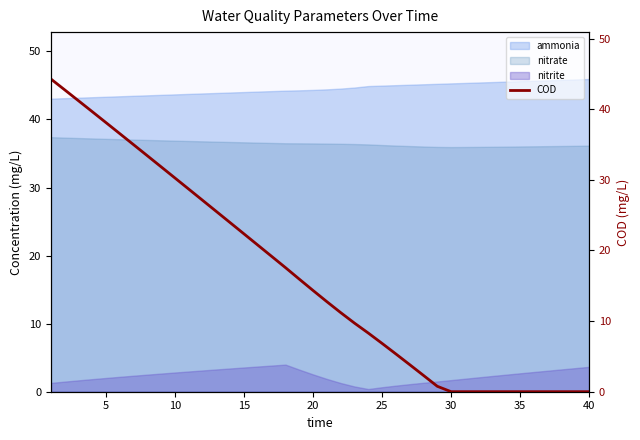

True or false: the data has more than 2 interior local peaks.

False